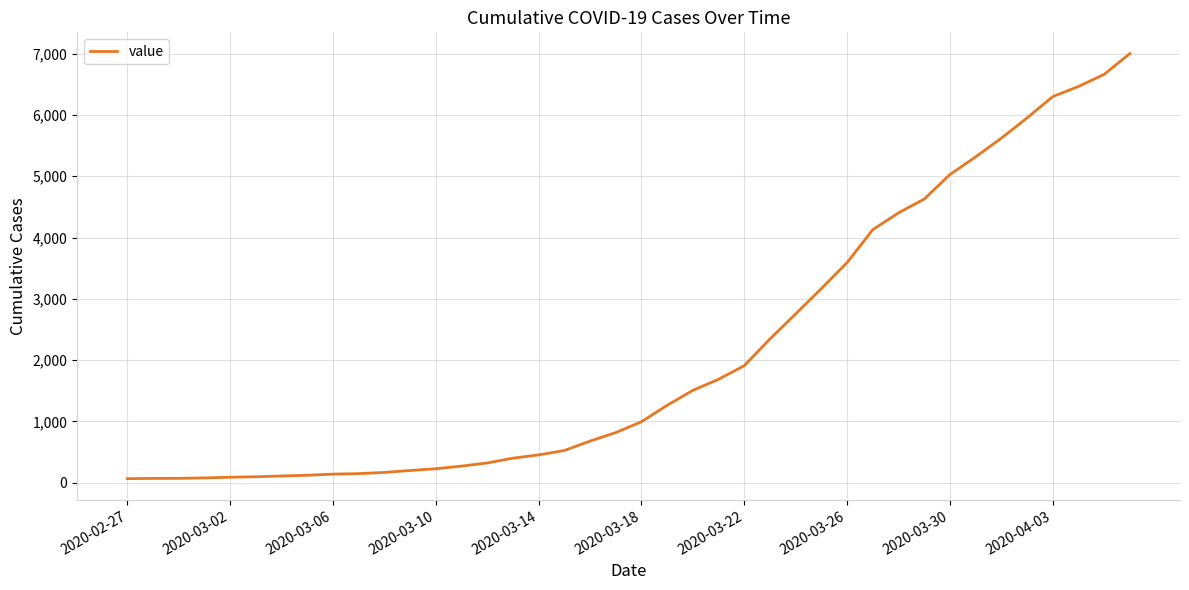

What is the difference between the maximum and minimum values?

6939